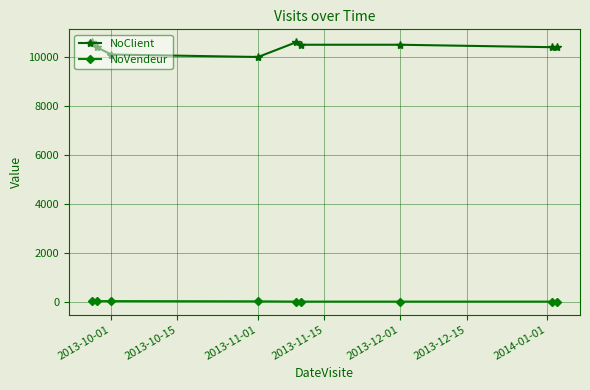

What is the sum of all NoVendeur values?

160